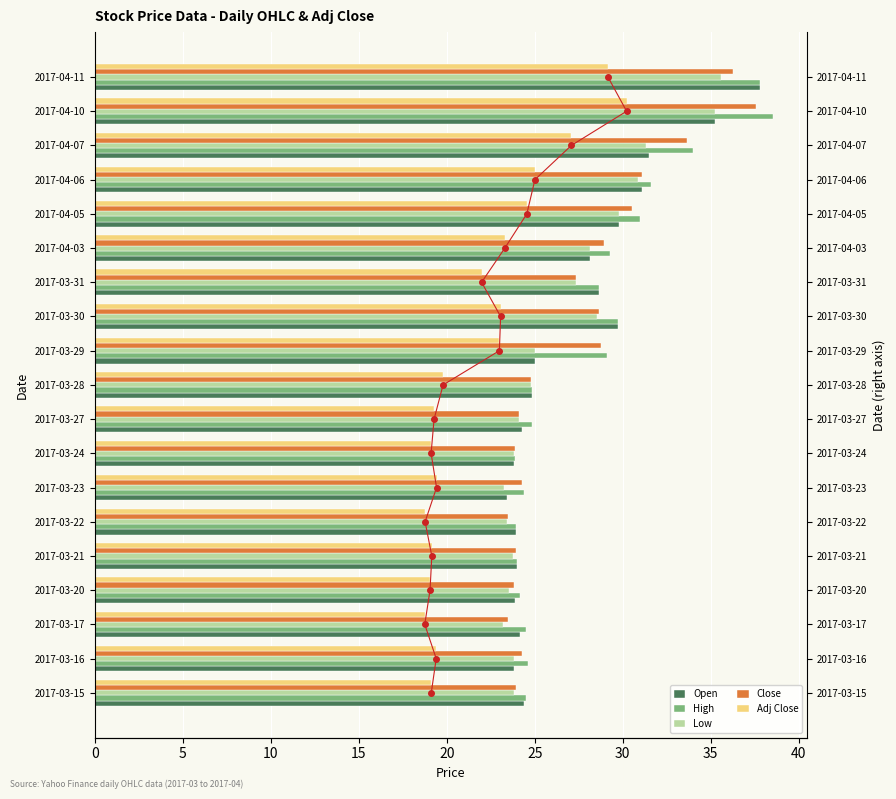

What is the sum of the Close values at 15 and 0?

55.0